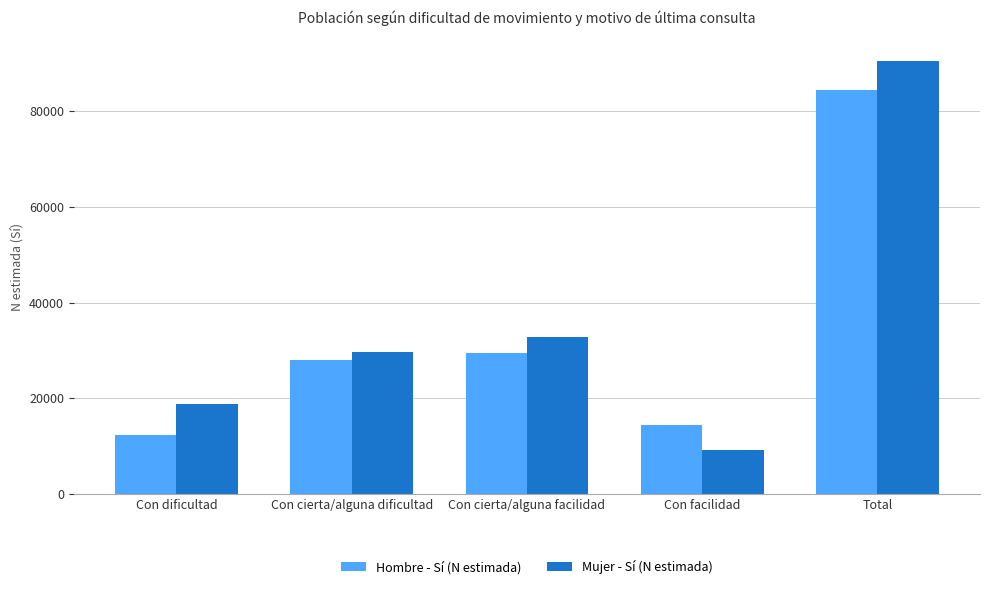

Which series has the largest range (max minus min)?

Mujer - Sí (N estimada)